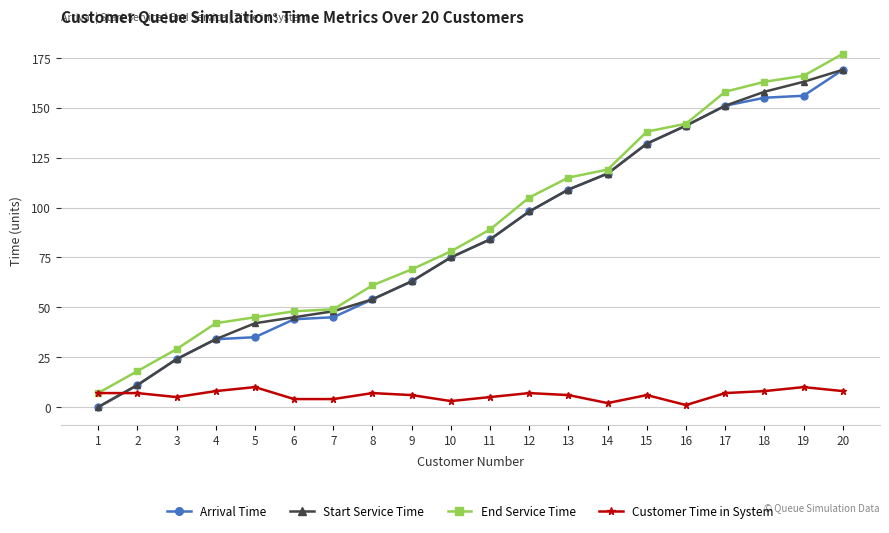

What are all the series names shown in the legend?

Arrival Time, Start Service Time, End Service Time, Customer Time in System